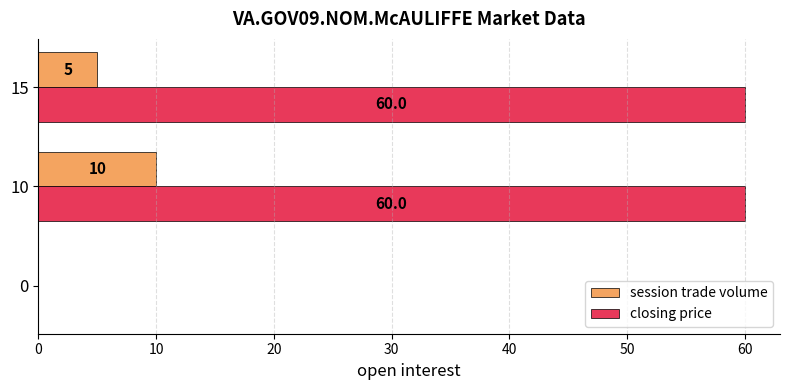

Which series has the largest total across all categories?

closing price